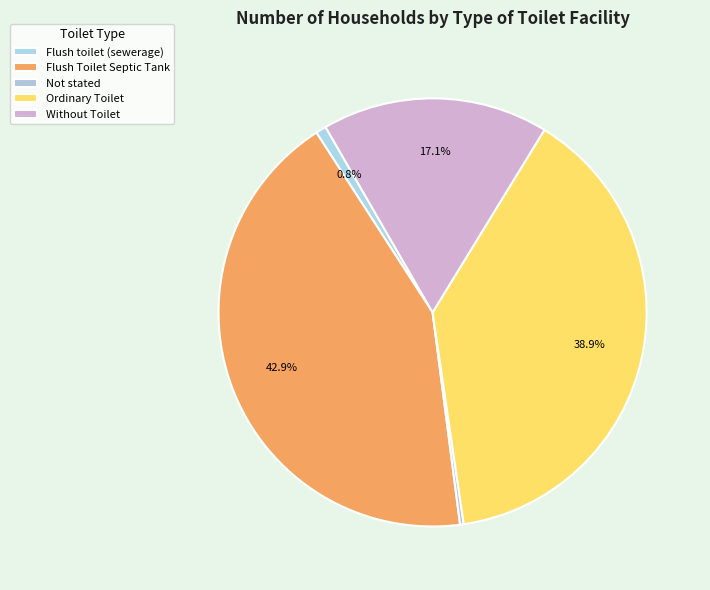

To the nearest percent, what portion does Without Toilet represent?

17%